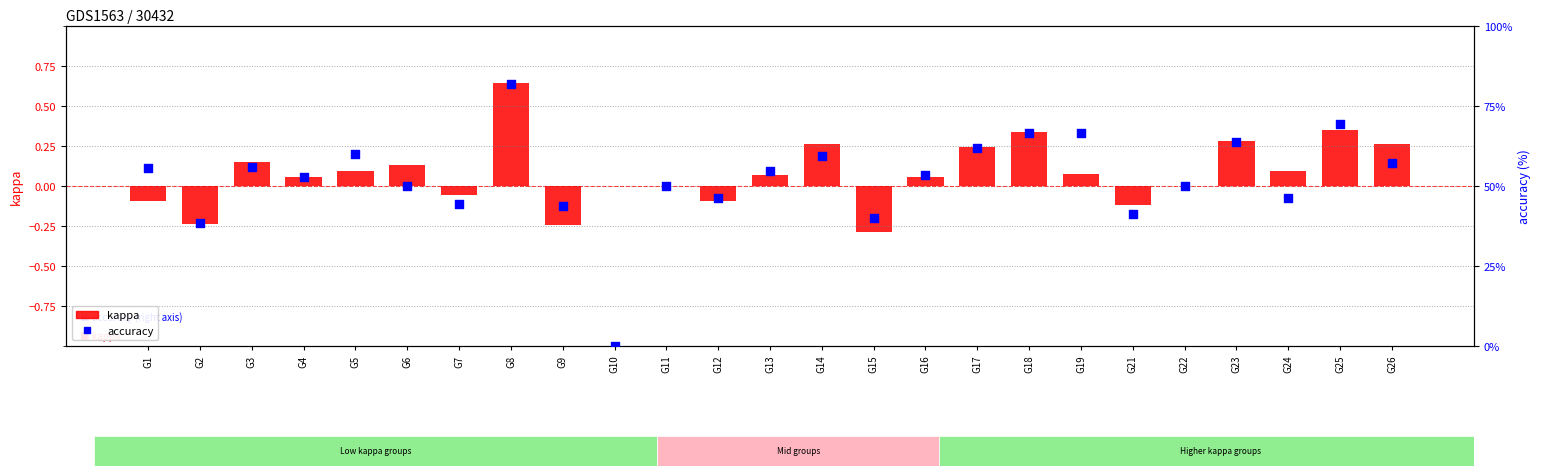

What is the total value across all series at G16?

53.4